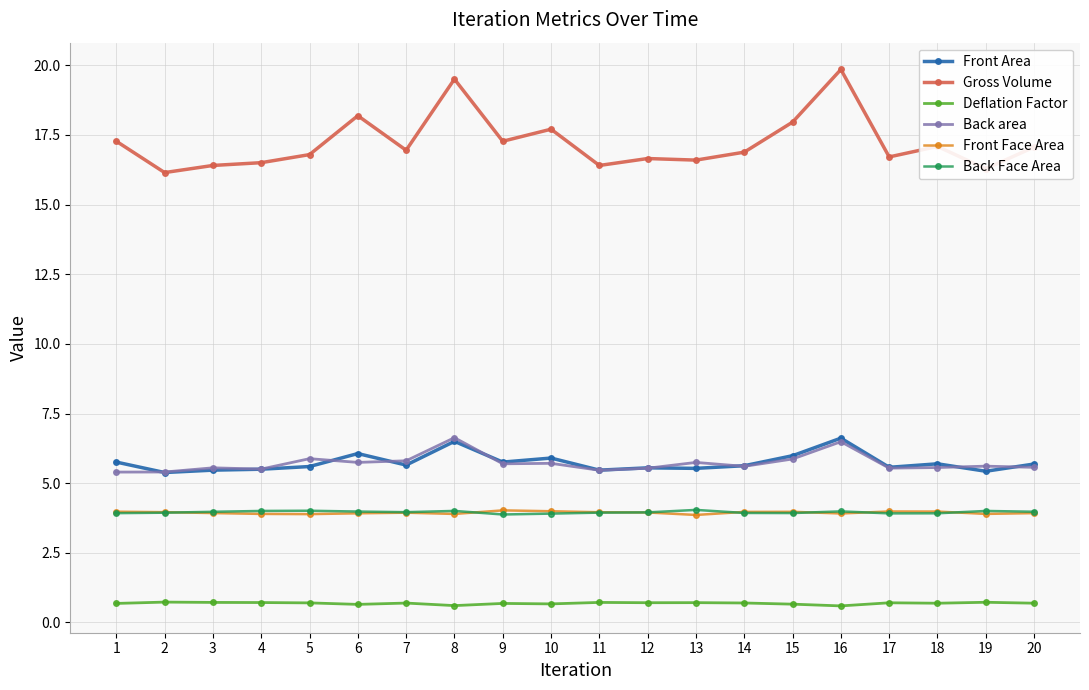

What is the average value of the Back Face Area series?

4.0